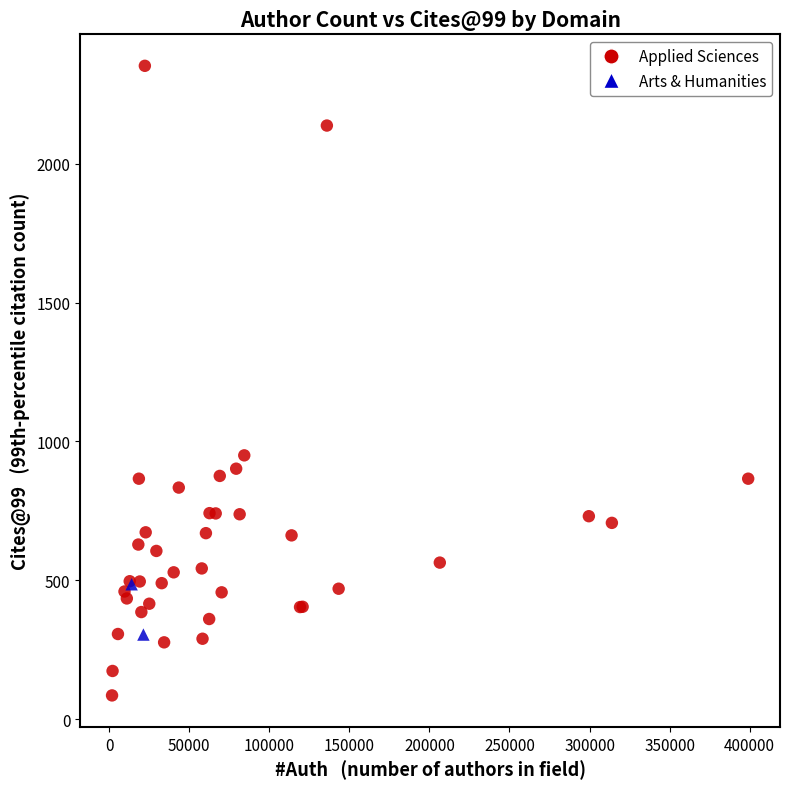

What are all the series names shown in the legend?

Applied Sciences, Arts & Humanities